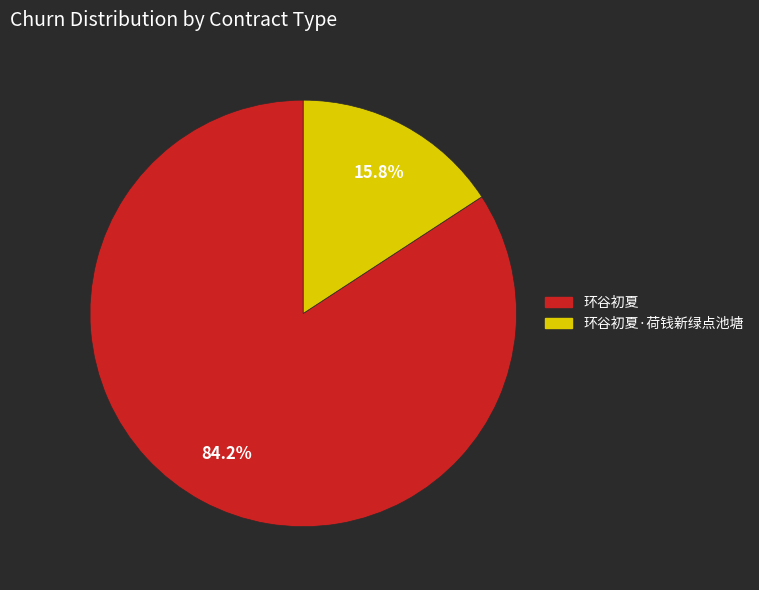

To the nearest percent, what percentage of the pie is 环谷初夏?

84%